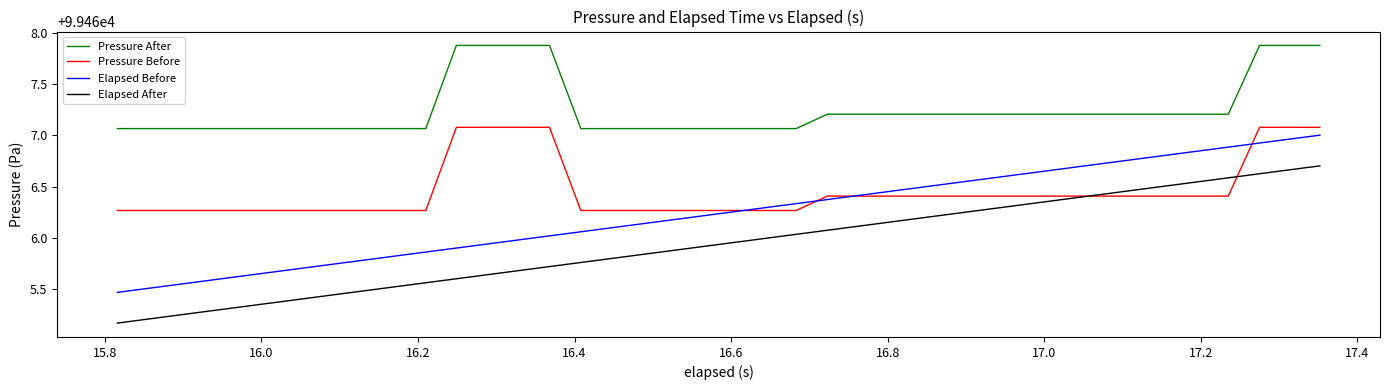

List the series in order of their overall mean, lowest first.

Elapsed After, Elapsed Before, Pressure Before, Pressure After